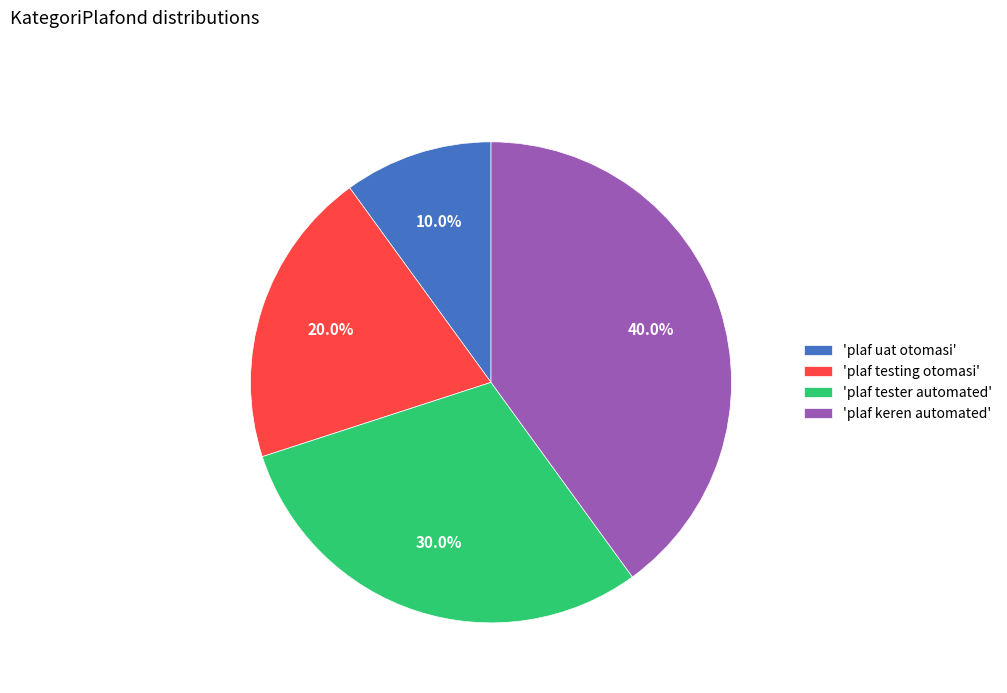

Rank the categories by value from lowest to highest.

'plaf uat otomasi', 'plaf testing otomasi', 'plaf tester automated', 'plaf keren automated'